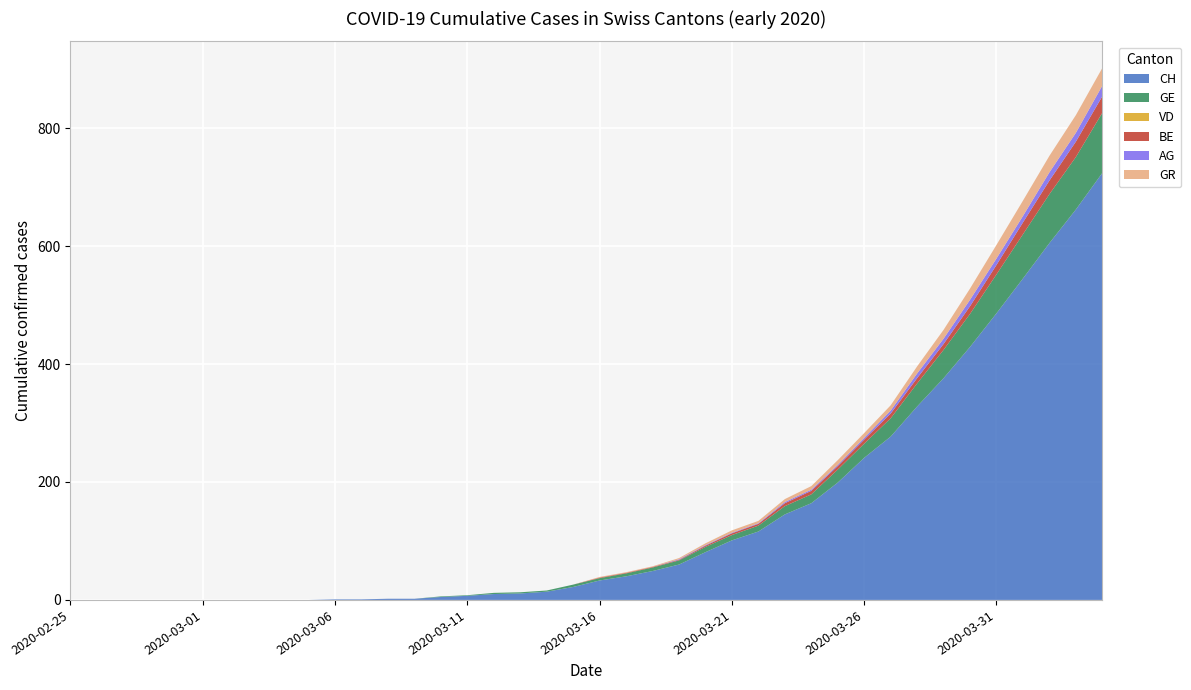

Reading left to right, transcribe all the data shown in this chart.

CH: 0=0	1=0	2=0	3=0	4=0	5=0	6=0	7=0	8=0	9=0	10=1	11=1	12=2	13=2	14=5	15=7	16=10	17=11	18=14	19=22	20=33	21=40	22=49	23=60	24=81	25=101	26=116	27=145	28=164	29=199	30=241	31=277	32=328	33=376	34=429	35=486	36=545	37=605	38=662	39=724
GE: 0=0	1=0	2=0	3=0	4=0	5=0	6=0	7=0	8=0	9=0	10=0	11=0	12=0	13=0	14=1	15=1	16=2	17=2	18=2	19=4	20=4	21=5	22=6	23=7	24=9	25=9	26=10	27=14	28=15	29=22	30=24	31=31	32=39	33=48	34=56	35=66	36=75	37=83	38=89	39=102
VD: 0=0	1=0	2=0	3=0	4=0	5=0	6=0	7=0	8=0	9=0	10=0	11=0	12=0	13=0	14=0	15=0	16=0	17=0	18=0	19=0	20=0	21=0	22=0	23=0	24=0	25=0	26=0	27=0	28=0	29=0	30=0	31=0	32=0	33=0	34=0	35=0	36=0	37=0	38=0	39=0
BE: 0=0	1=0	2=0	3=0	4=0	5=0	6=0	7=0	8=0	9=0	10=0	11=0	12=0	13=0	14=0	15=0	16=0	17=0	18=0	19=0	20=1	21=1	22=1	23=1	24=2	25=3	26=3	27=5	28=6	29=6	30=7	31=8	32=9	33=10	34=13	35=16	36=20	37=23	38=26	39=28
AG: 0=0	1=0	2=0	3=0	4=0	5=0	6=0	7=0	8=0	9=0	10=0	11=0	12=0	13=0	14=0	15=0	16=0	17=0	18=0	19=0	20=0	21=0	22=0	23=1	24=1	25=1	26=1	27=2	28=2	29=2	30=3	31=5	32=8	33=9	34=11	35=11	36=11	37=14	38=15	39=18
GR: 0=0	1=0	2=0	3=0	4=0	5=0	6=0	7=0	8=0	9=0	10=0	11=0	12=0	13=0	14=0	15=0	16=0	17=0	18=0	19=0	20=1	21=1	22=1	23=2	24=3	25=4	26=4	27=5	28=6	29=8	30=8	31=9	32=12	33=15	34=19	35=23	36=26	37=28	38=30	39=30